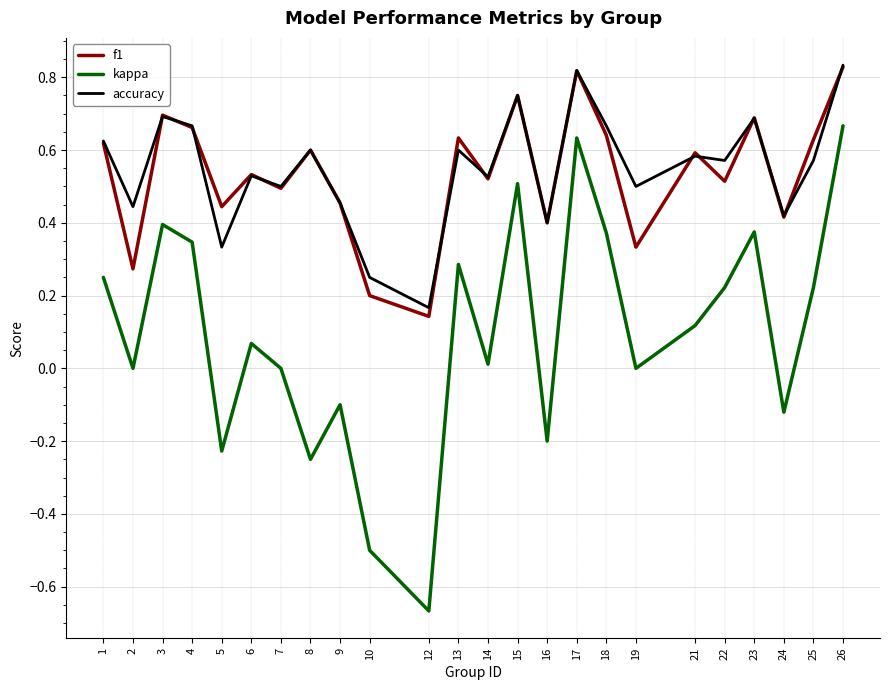

The value of f1 at 9 is 0.5. True or false?

True